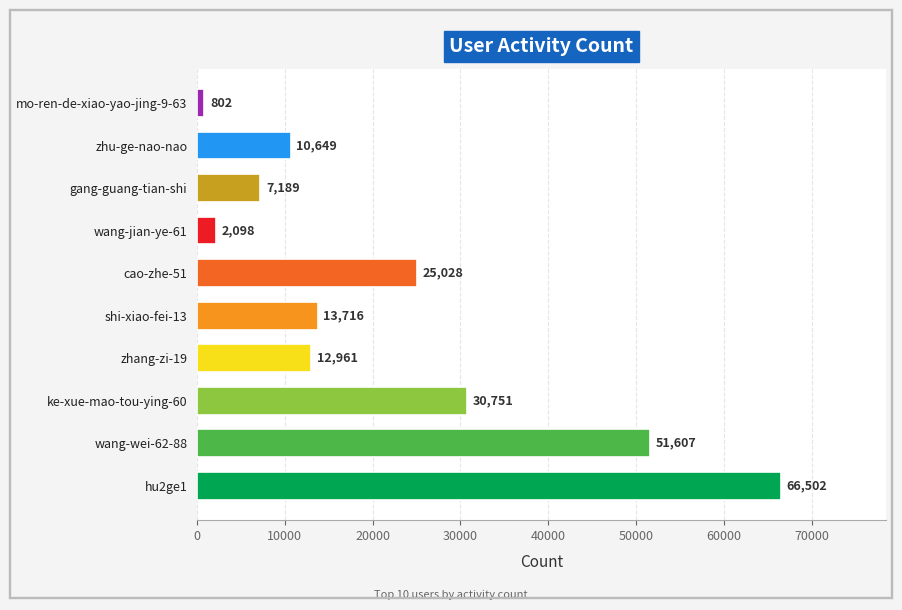

The chart shows a value of 13425 at hu2ge1. True or false?

False